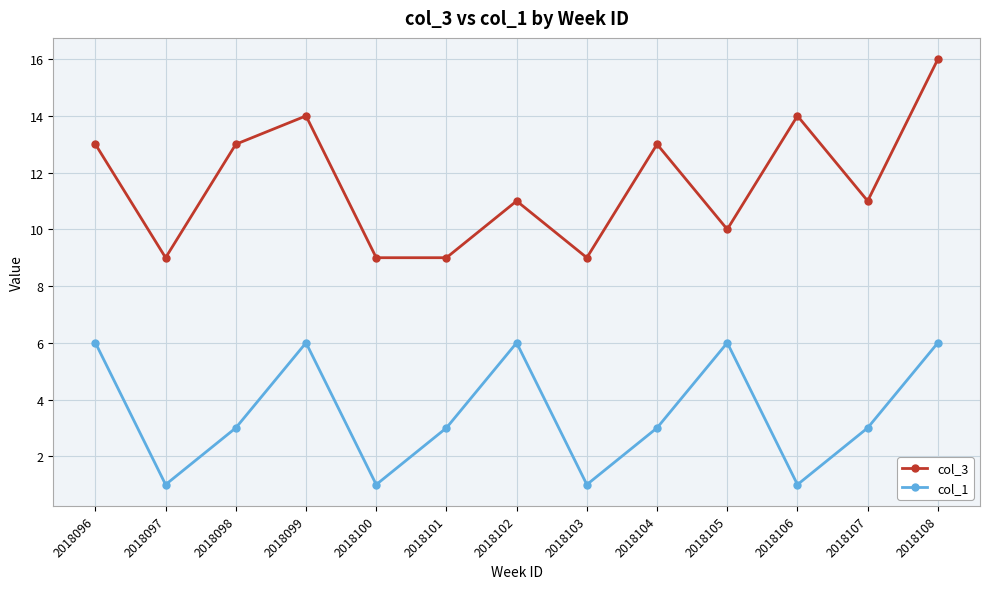

At which category is the sum across all series the highest?

2018108